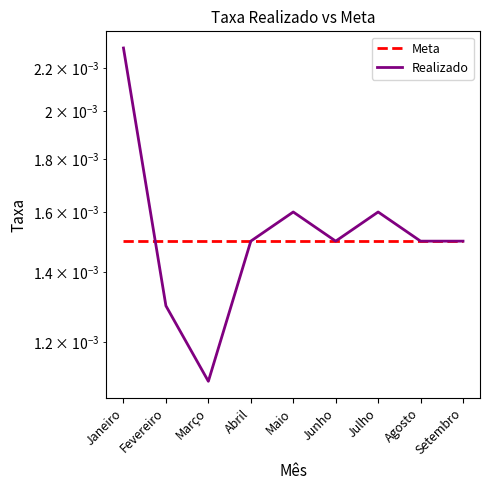

The Meta series shows 0.0 at Julho. True or false?

False